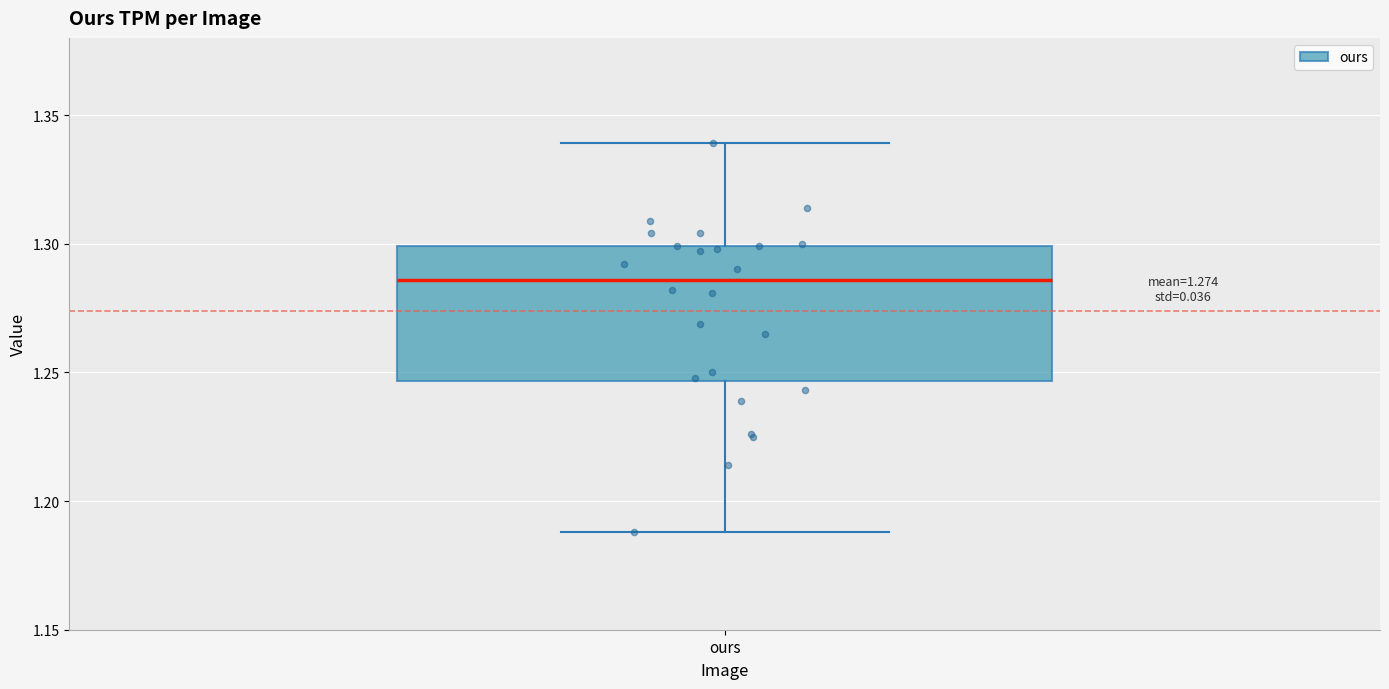

Read this box plot against the y-axis: the position of the median line, the range covered by the box, and the ends of both whiskers. The values are not printed on the chart, so give them approximately, as read against the axis.

median 1.285, box 1.245 to 1.300, whiskers 1.190 to 1.340